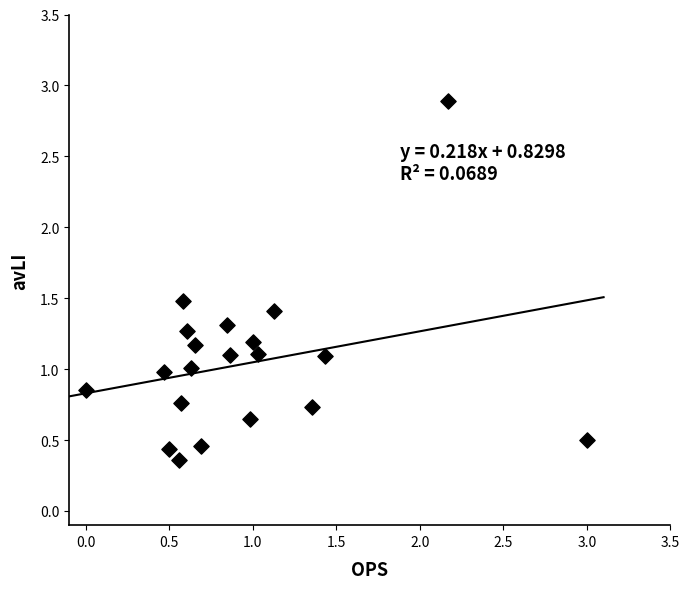

What is the range of Y values (max minus min)?

2.5